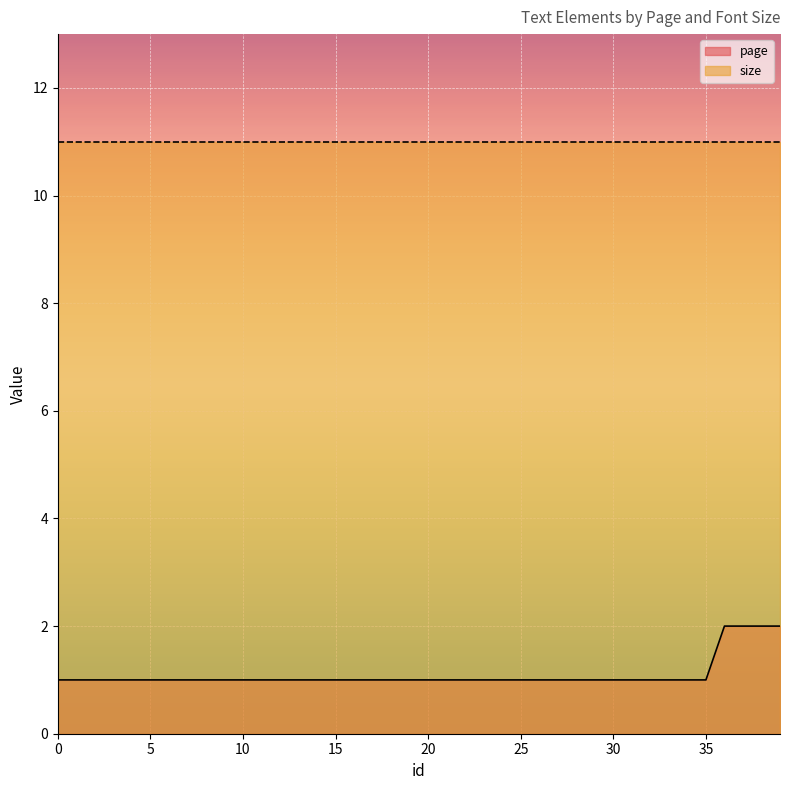

The value at 19 is 0. True or false?

False